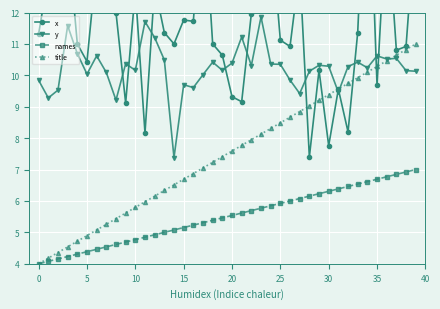

What is the total value across all series at 34?

45.2